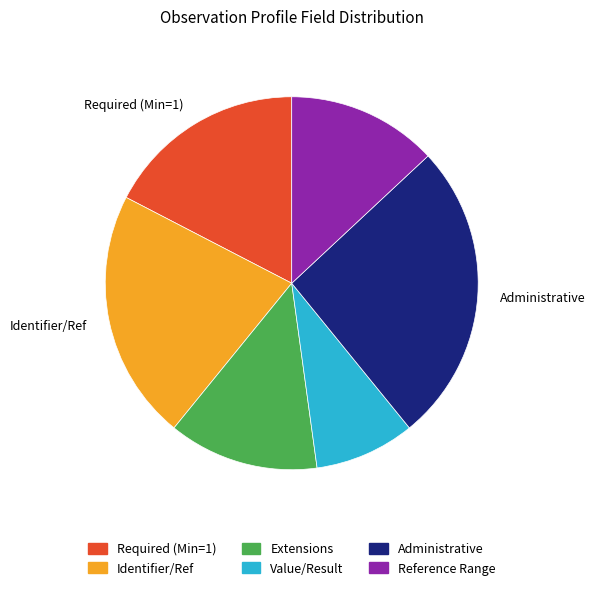

Between Value/Result and Extensions, which is larger?

Extensions